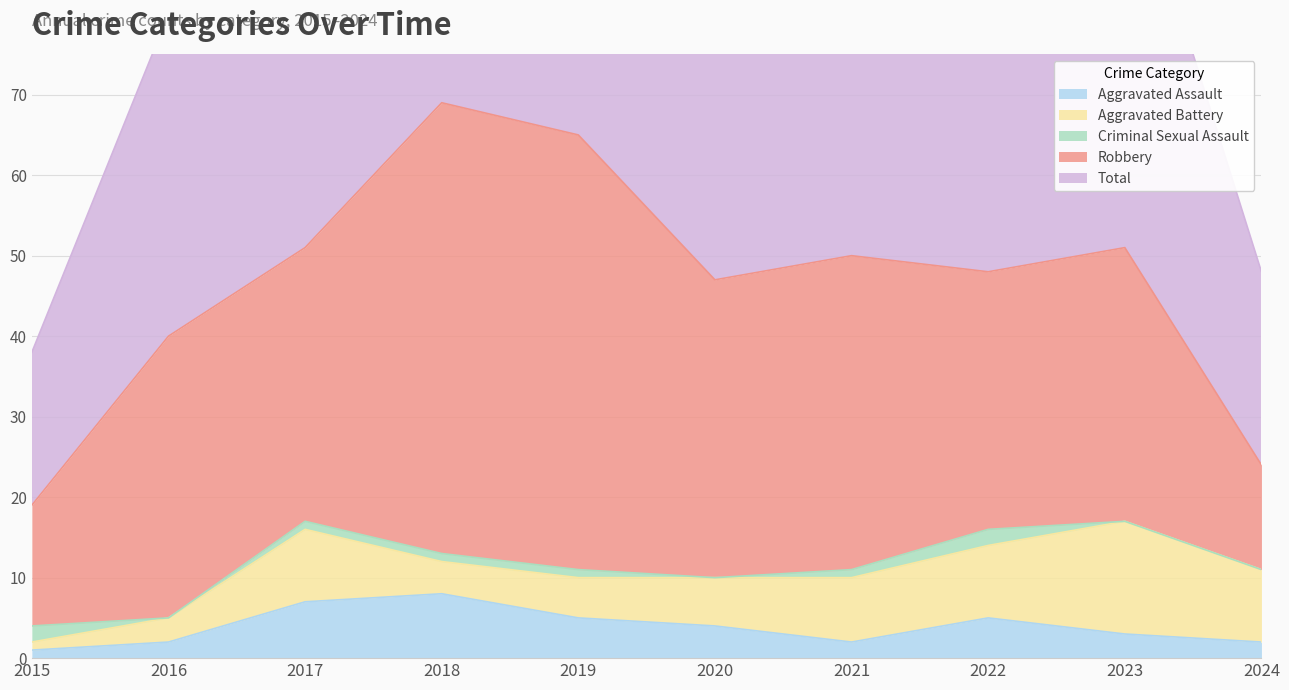

Where is the first local maximum for Total?

2018